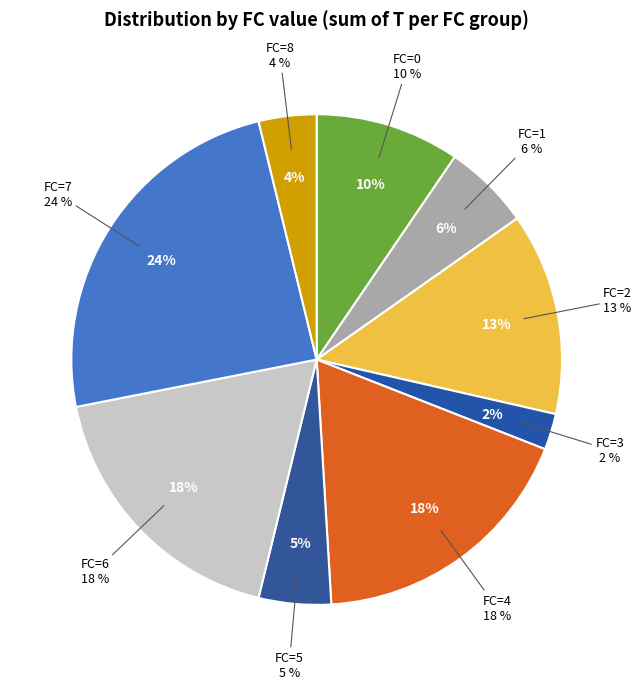

Which slice is the smallest?

FC_3